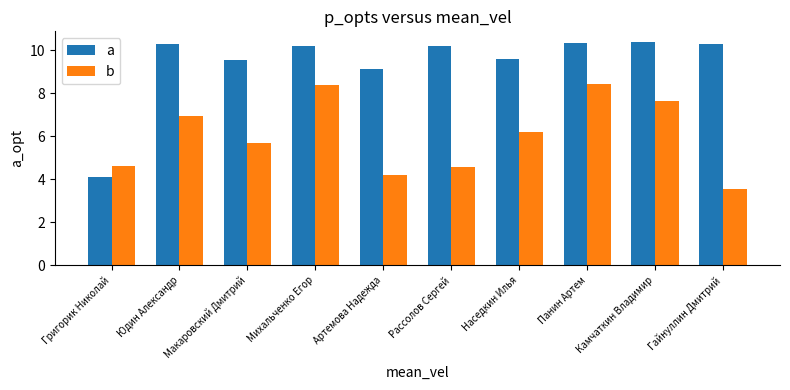

True or false: b has a value of 8.4 at Михальченко Егор.

True